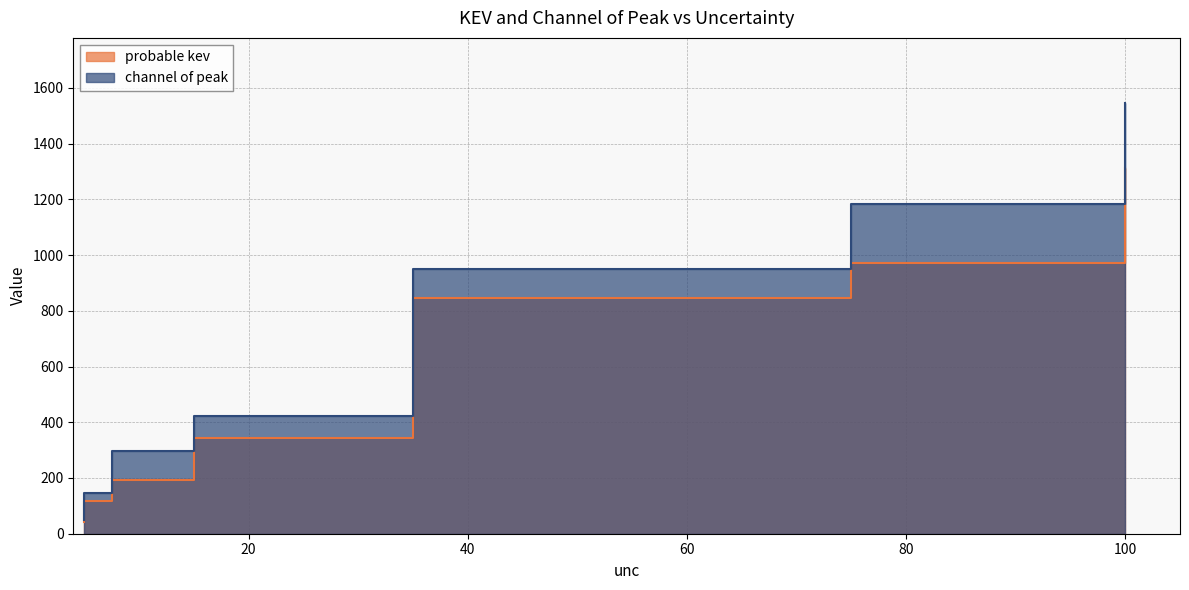

What are all the series names shown in the legend?

probable kev, channel of peak